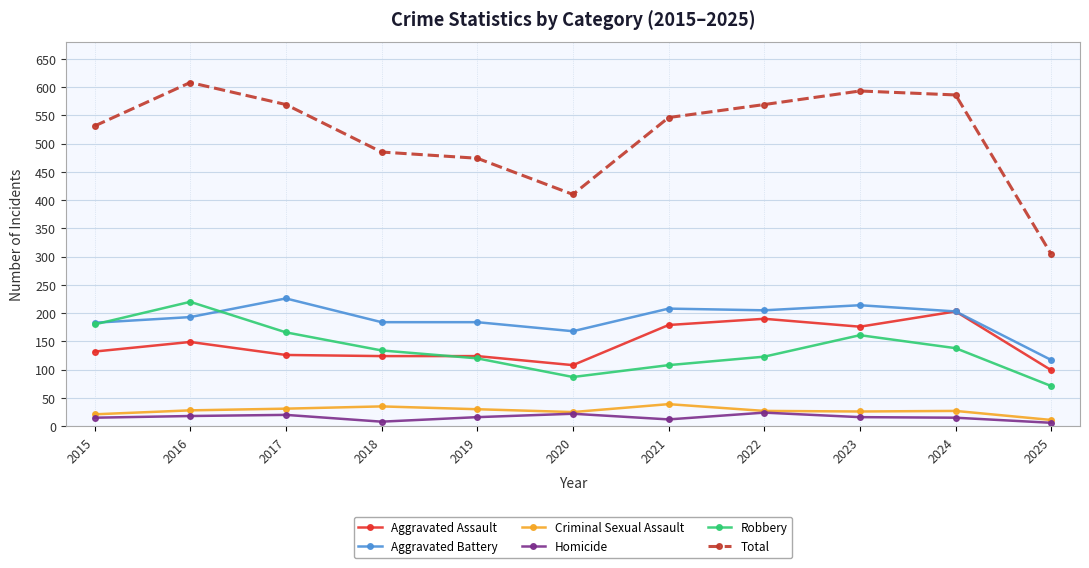

What is the spread (max minus min) of values at 2023?

577